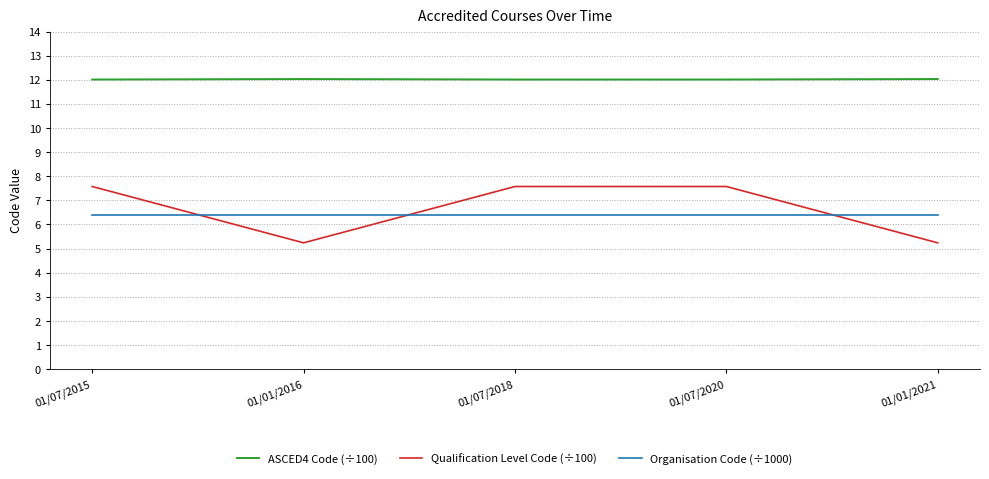

How many lines are shown in the chart?

3